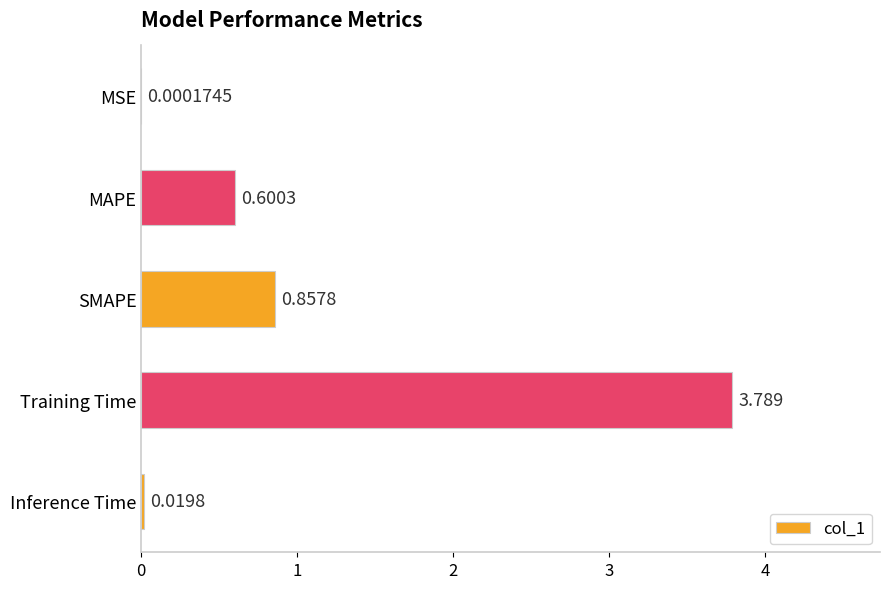

What is the maximum value shown in the chart?

3.8